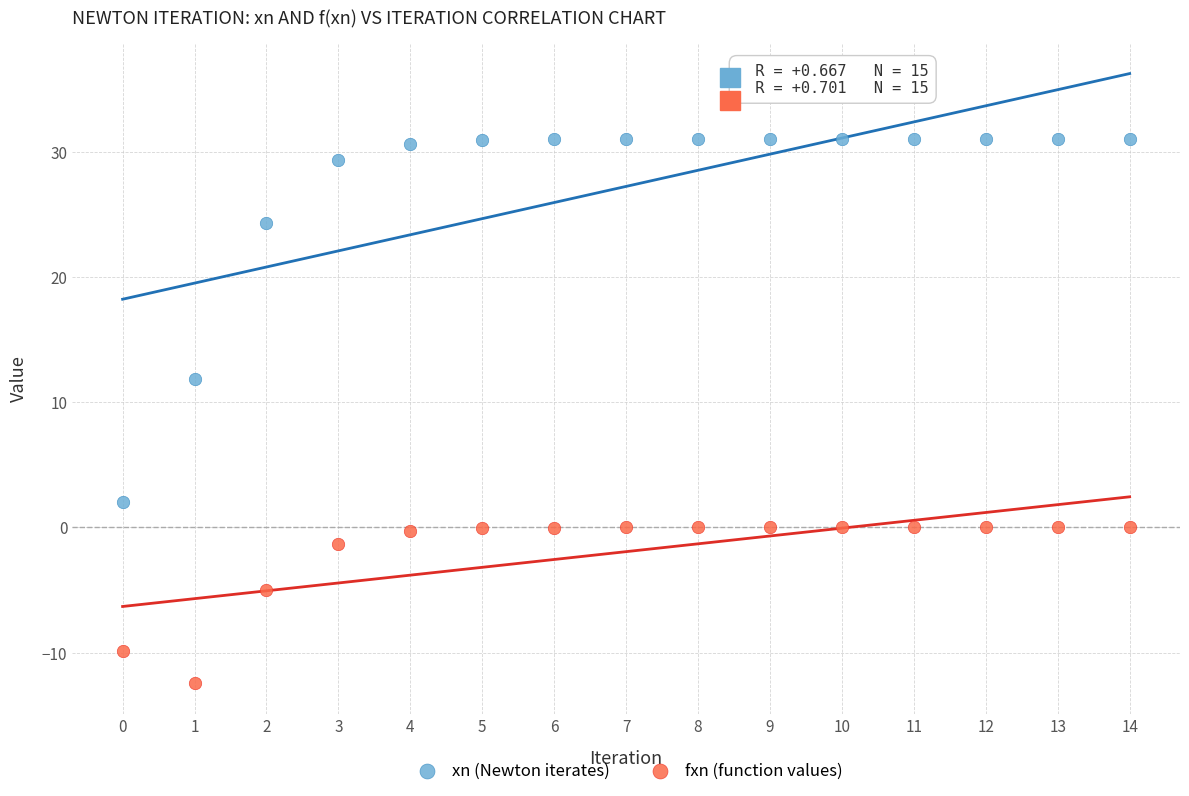

Which series has the widest spread of Y values?

xn (Newton iterates)